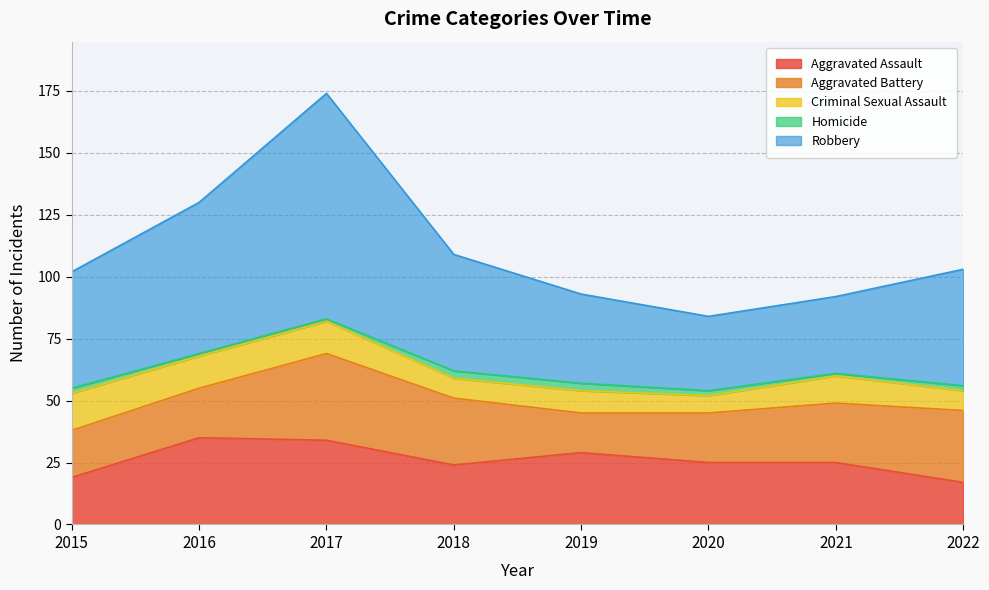

How many lines are shown in the chart?

5